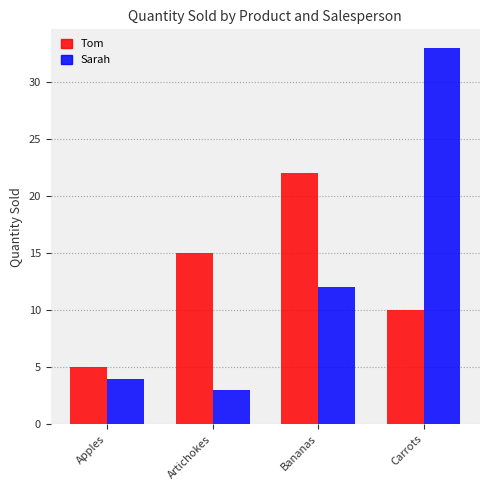

Reading left to right, extract all data points from this chart.

Tom: Apples=5	Artichokes=15	Bananas=22	Carrots=10
Sarah: Apples=4	Artichokes=3	Bananas=12	Carrots=33